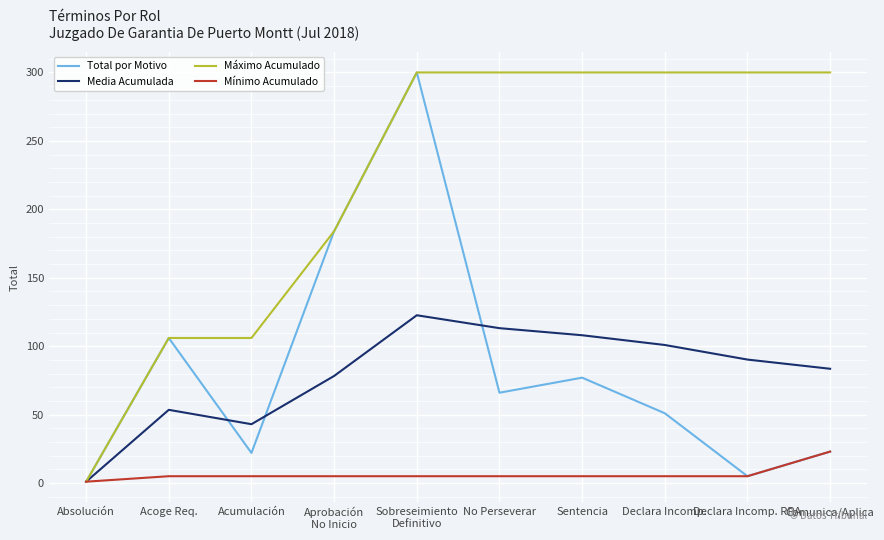

What is the highest value of the Mínimo Acumulado series?

23.0